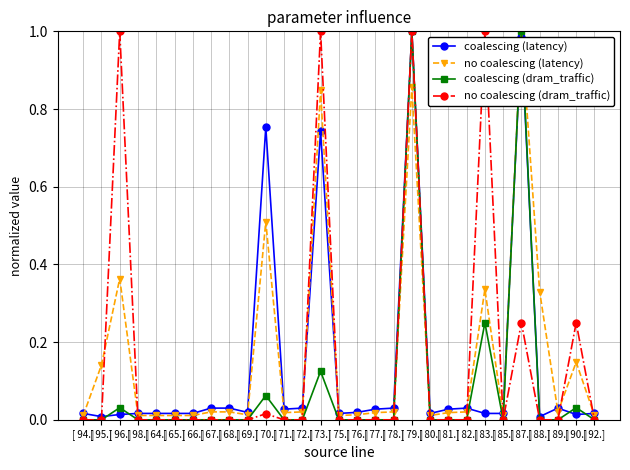

What is the total value across all series at [ 73.]?

2.7